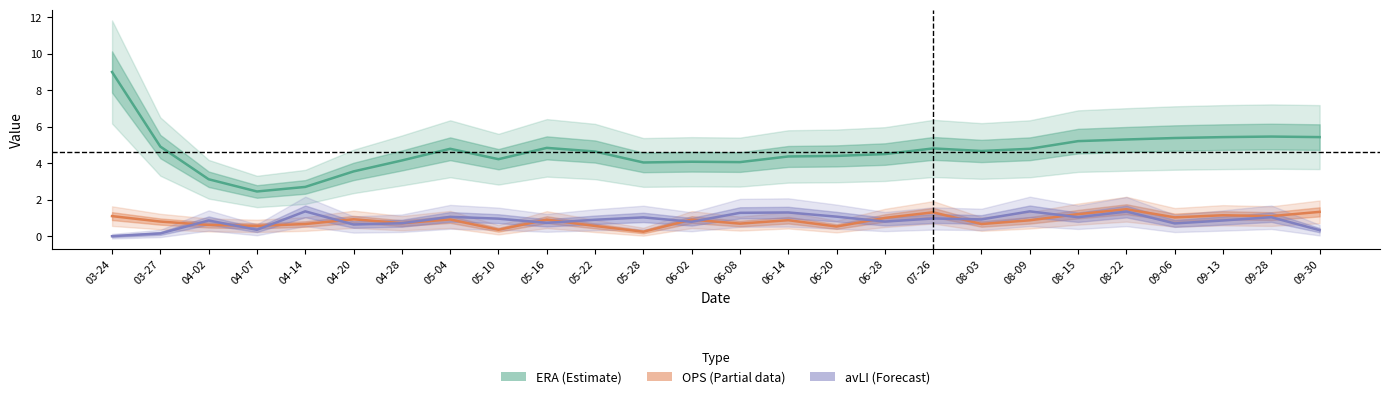

True or false: OPS has a value of 0.9 at 04-20.

True